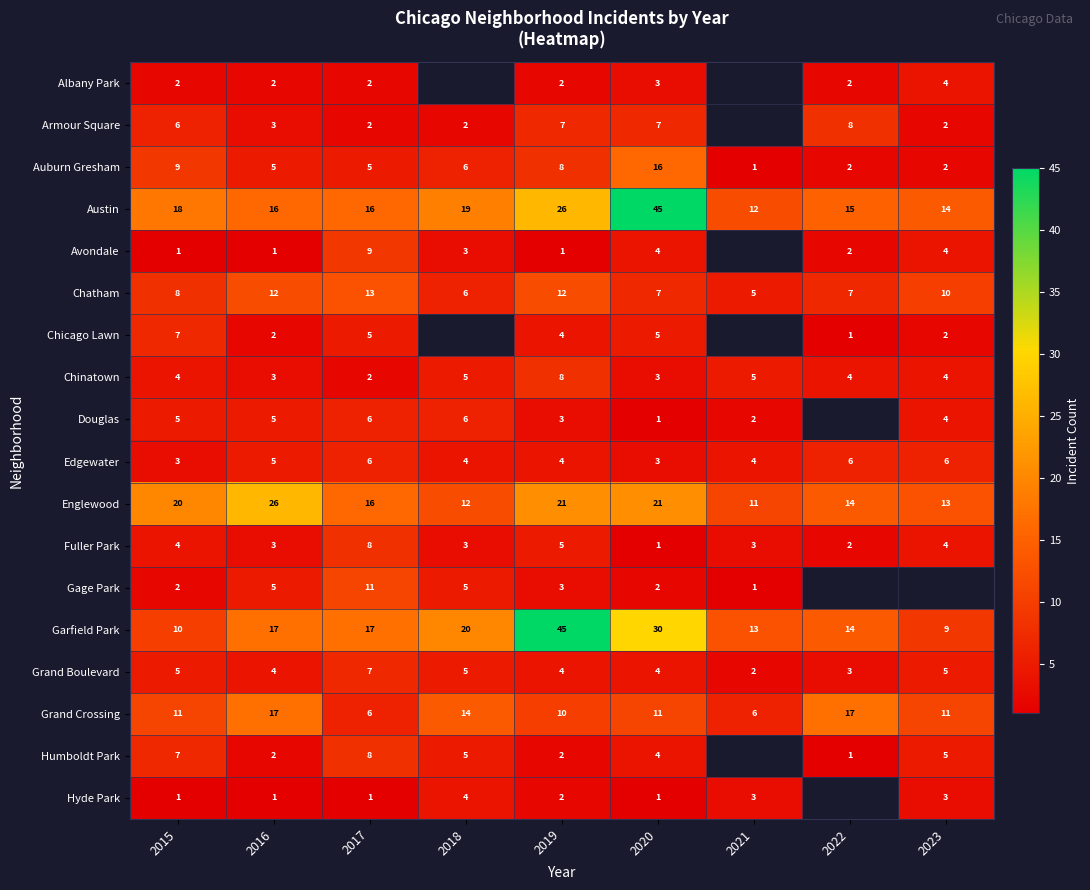

What is the maximum value shown in the chart?

45.0